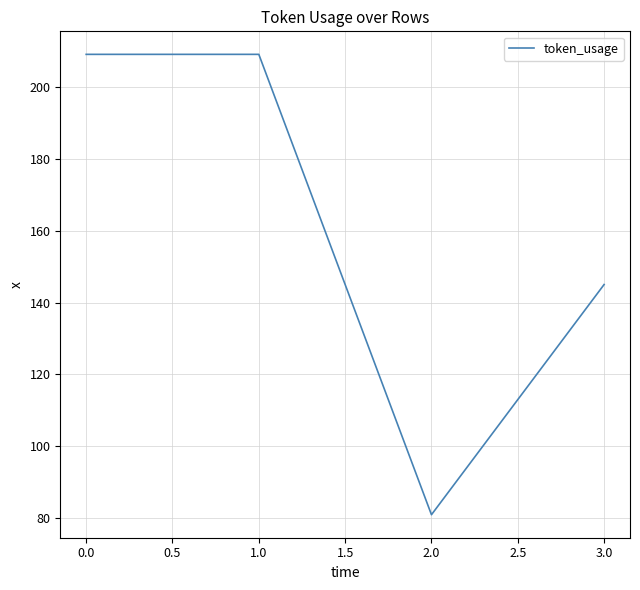

True or false: there are more than 1 points higher than both neighbors.

False